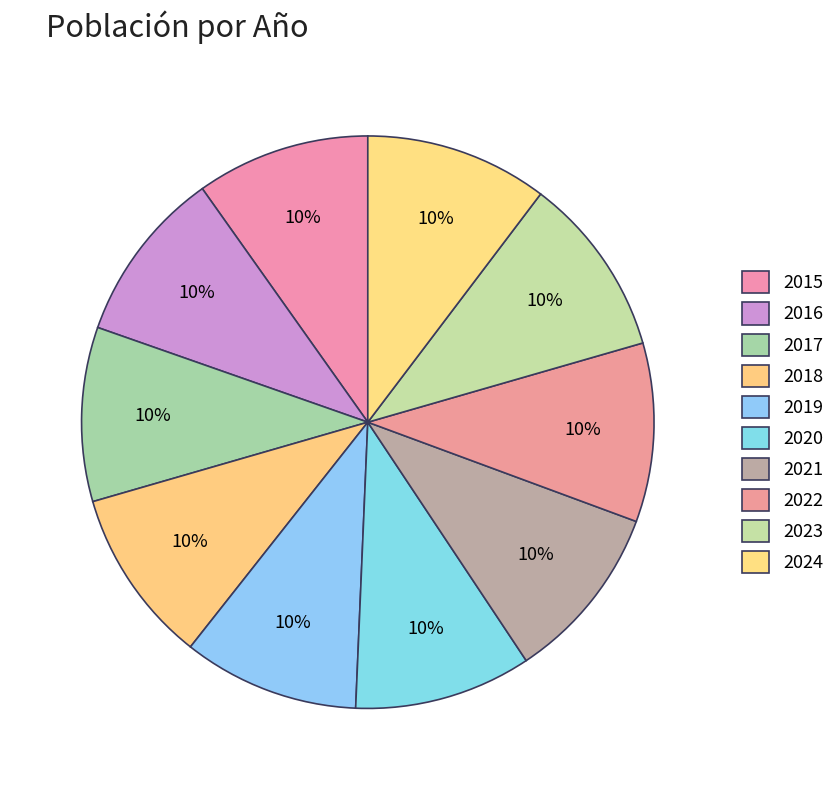

What portion of the pie excludes 2017?

90.2%